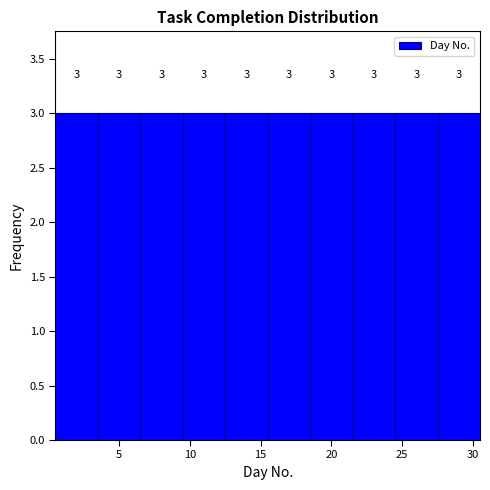

Reading left to right, list every bar in this chart as the range it spans on the x-axis followed by its height.

0.5 to 3.5: 3
3.5 to 6.5: 3
6.5 to 9.5: 3
9.5 to 12.5: 3
12.5 to 15.5: 3
15.5 to 18.5: 3
18.5 to 21.5: 3
21.5 to 24.5: 3
24.5 to 27.5: 3
27.5 to 30.5: 3